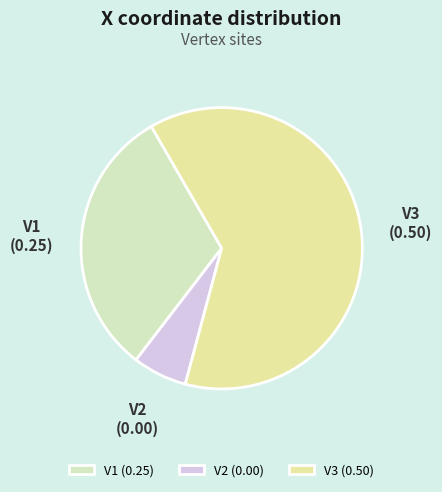

What is the largest slice in the pie chart?

V3